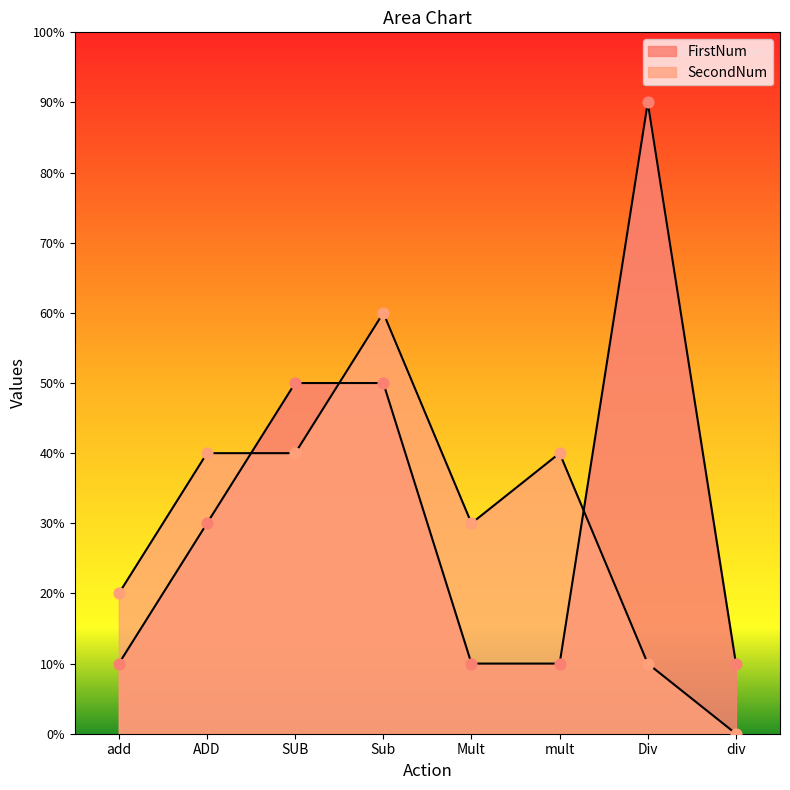

At how many categories does at least one series exceed 23?

6